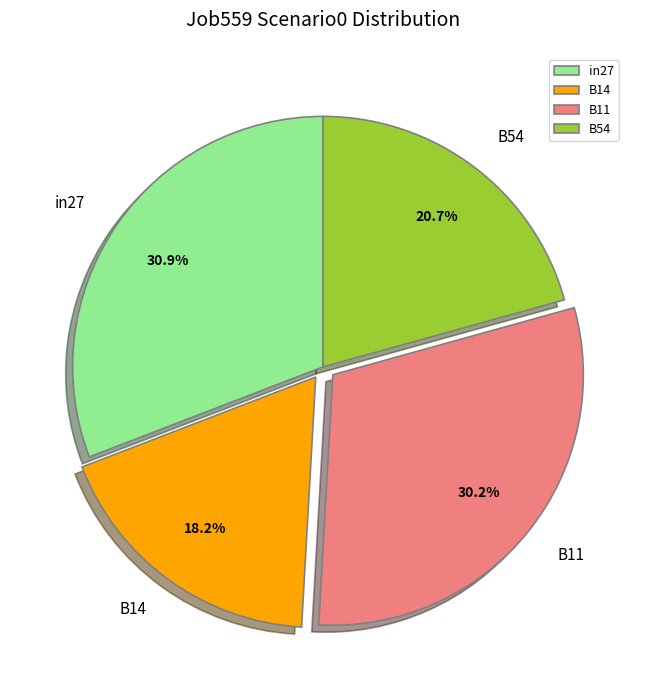

To the nearest percent, what is the difference between the B14 and in27 slice percentages?

13%